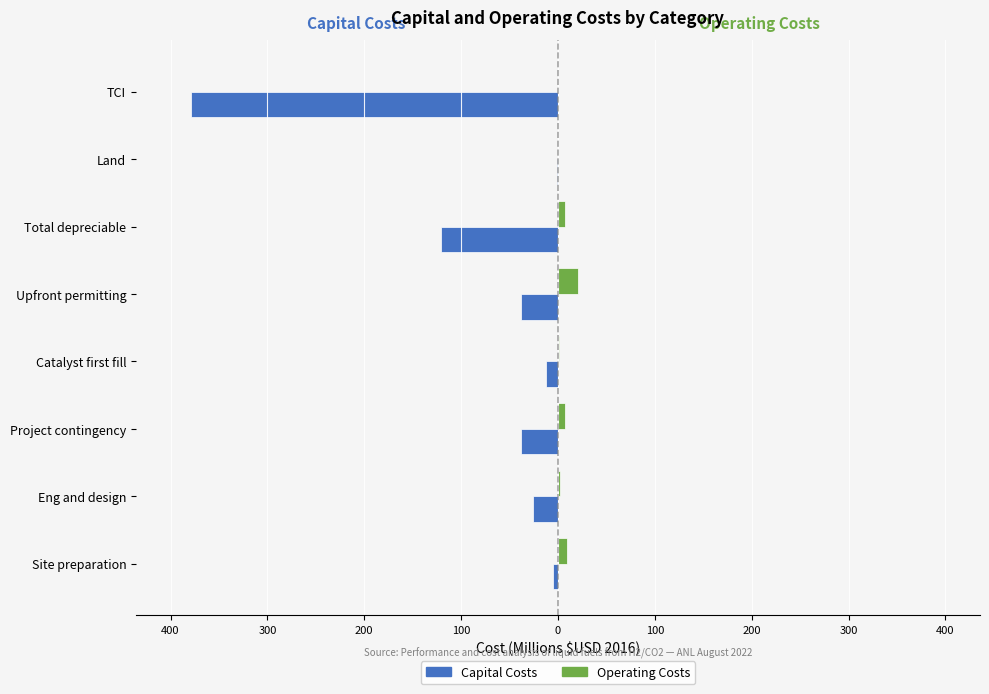

What are all the series names shown in the legend?

Capital Costs, Operating Costs